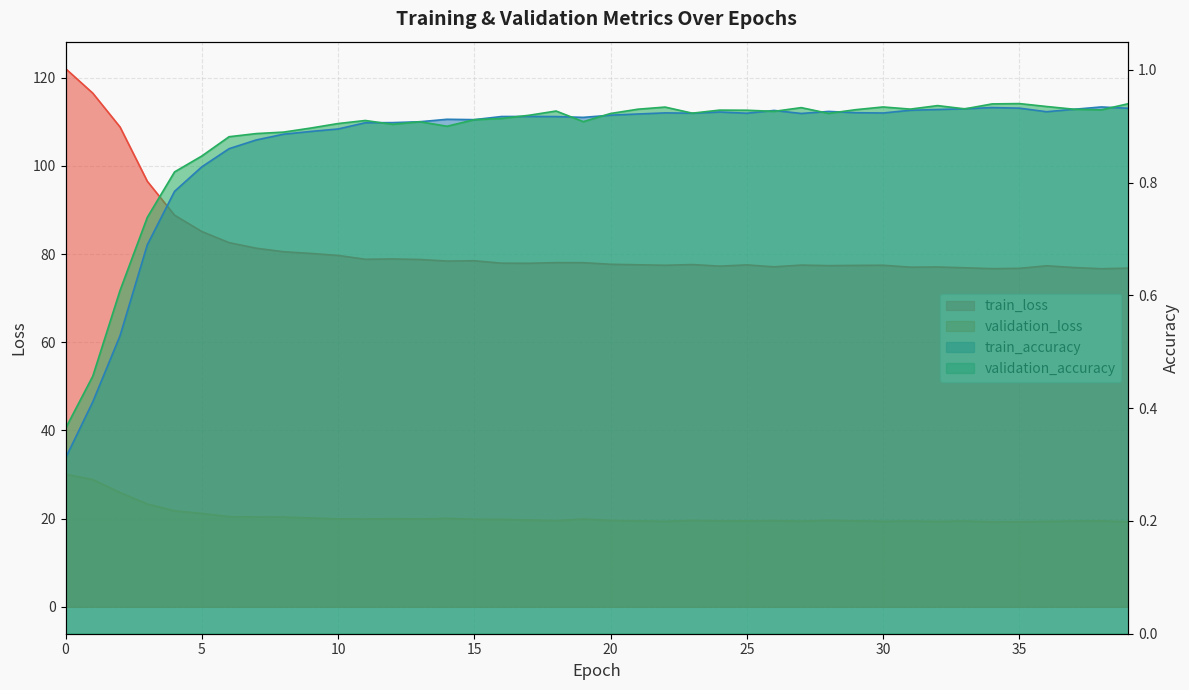

Is it true that validation_accuracy equals 0.9 at 28?

True